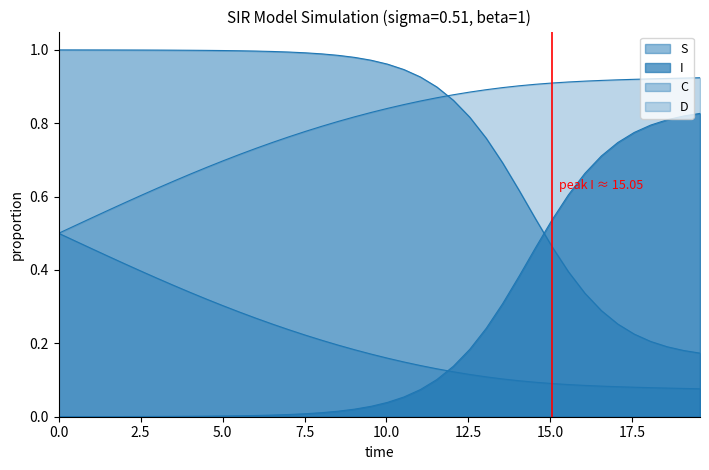

Rank the series by their maximum value, from lowest to highest.

C, I, D, S